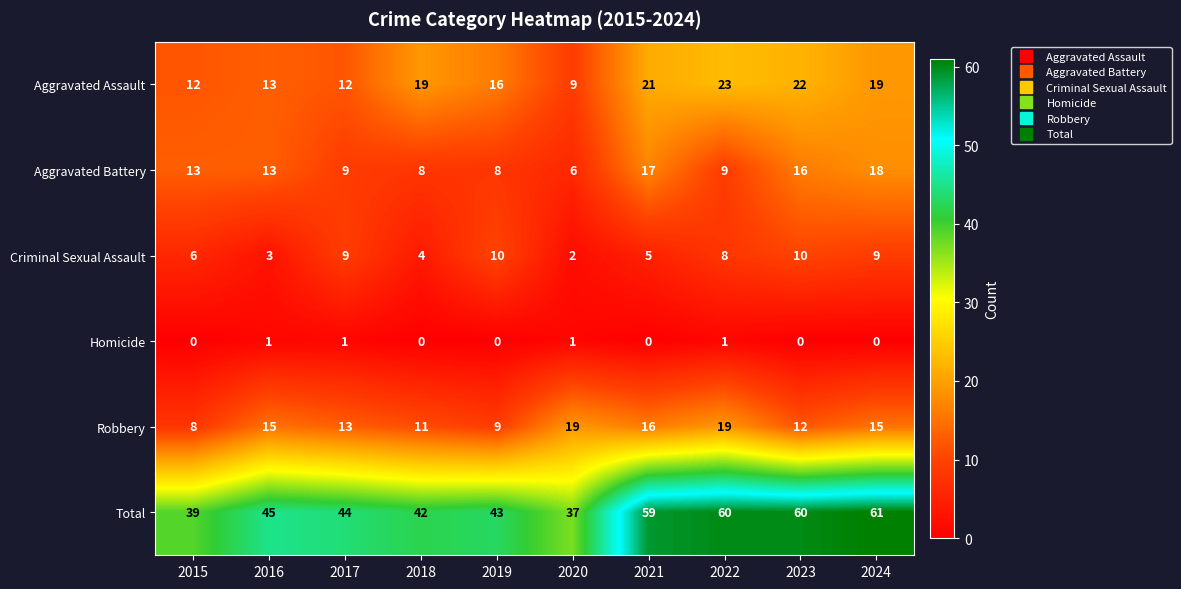

What is the sum of all Aggravated Assault values?

166